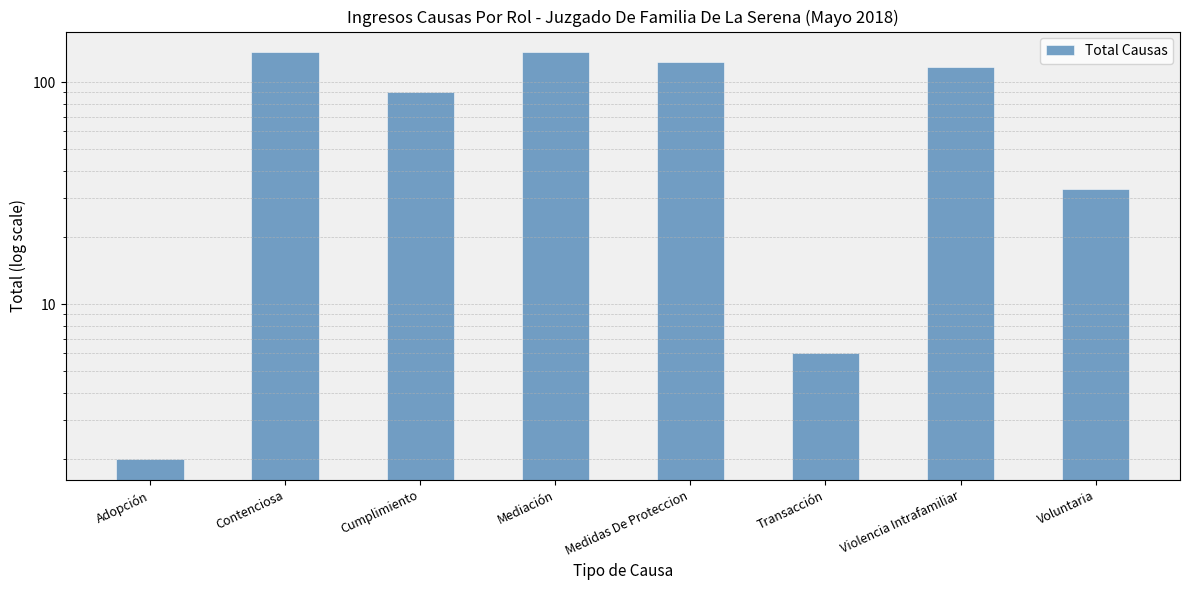

What value does the data have at Mediación, to the nearest 50?

150